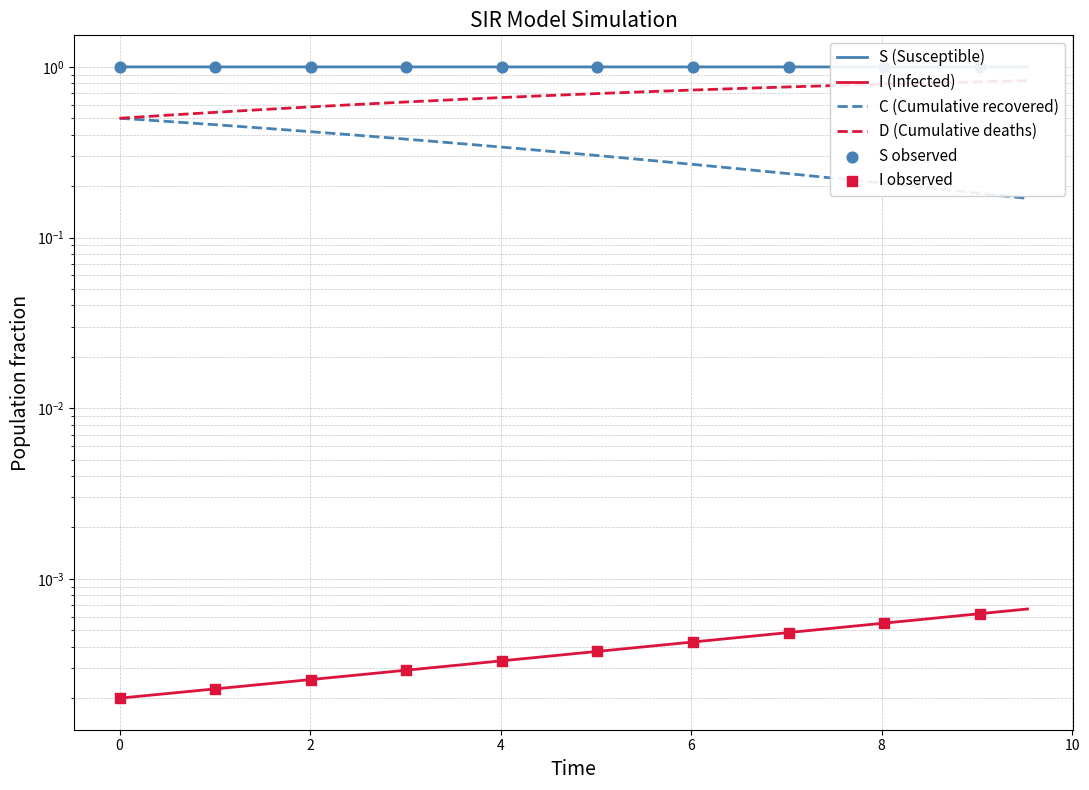

Which series has the largest Y range (max minus min)?

D